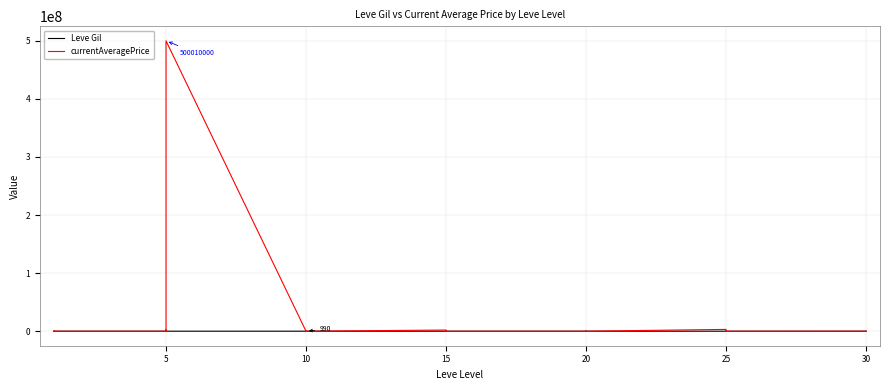

What is the average value of the Leve Gil series?

505.9